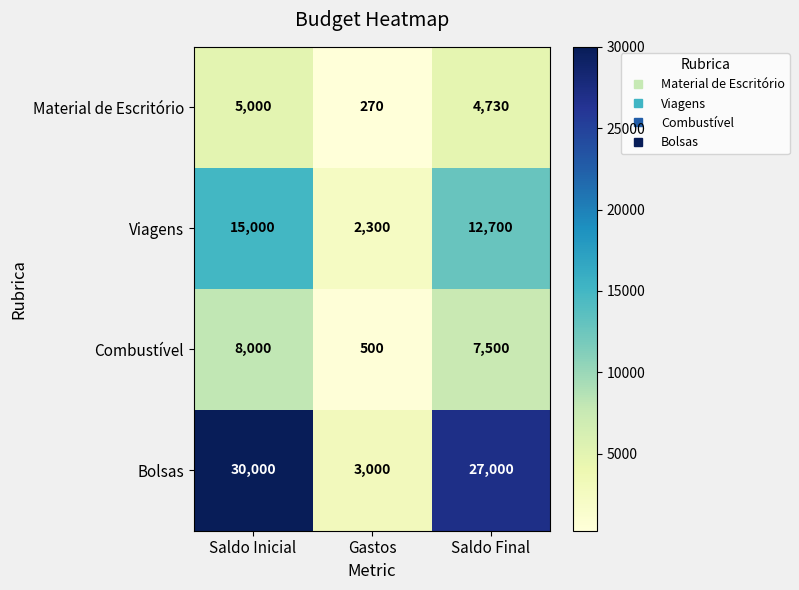

Rank the series by their maximum value, from highest to lowest.

Bolsas, Viagens, Combustível, Material de Escritório